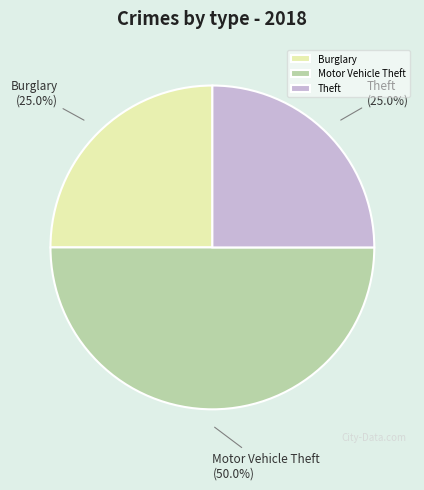

Does Theft account for over 50% of the chart?

No